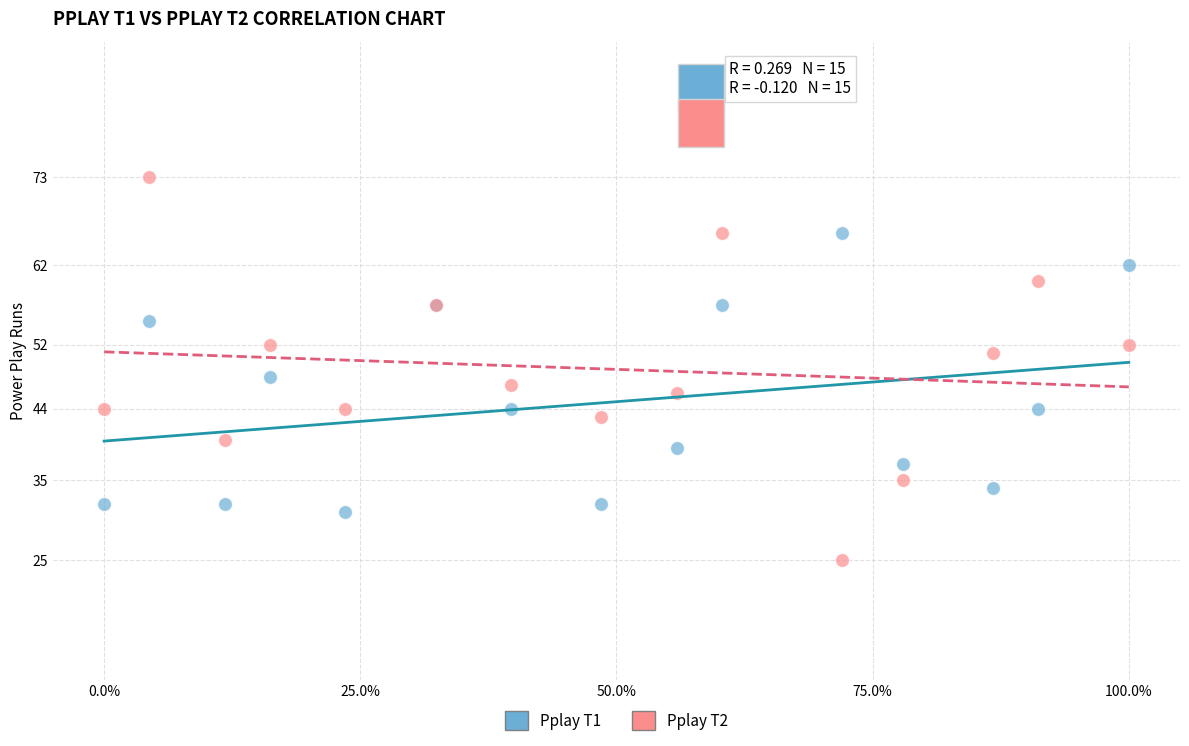

Across all series, what Y value is closest to 49?

48